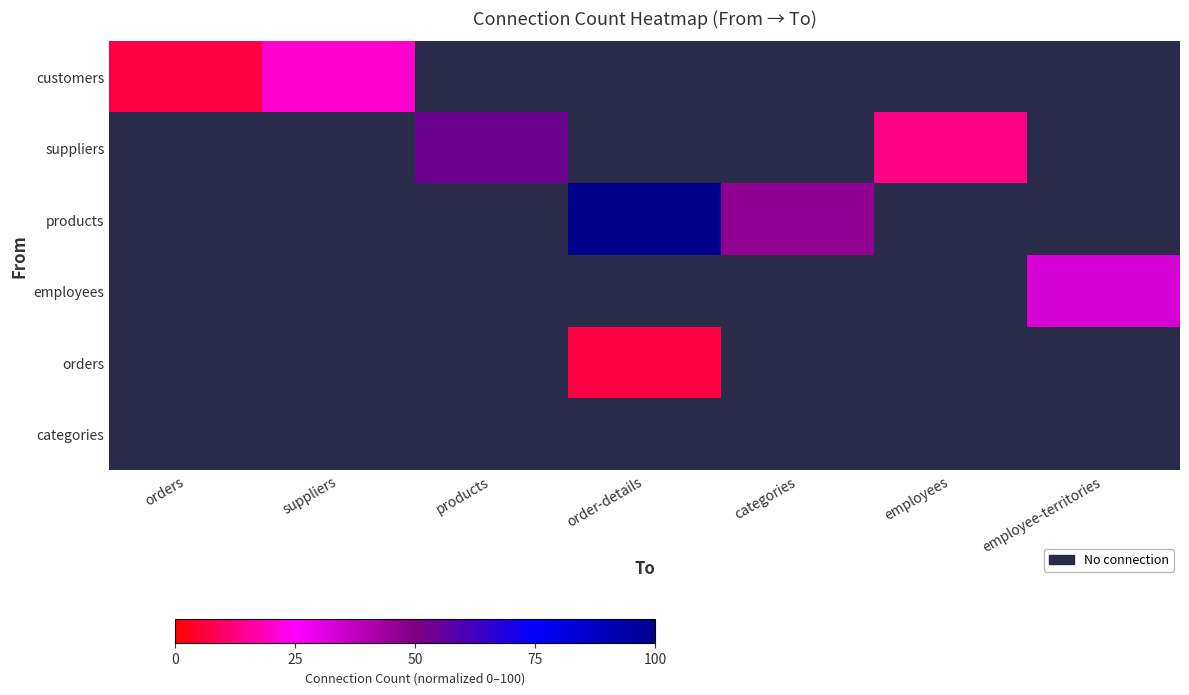

True or false: customers has a value of 27.6 at suppliers.

False